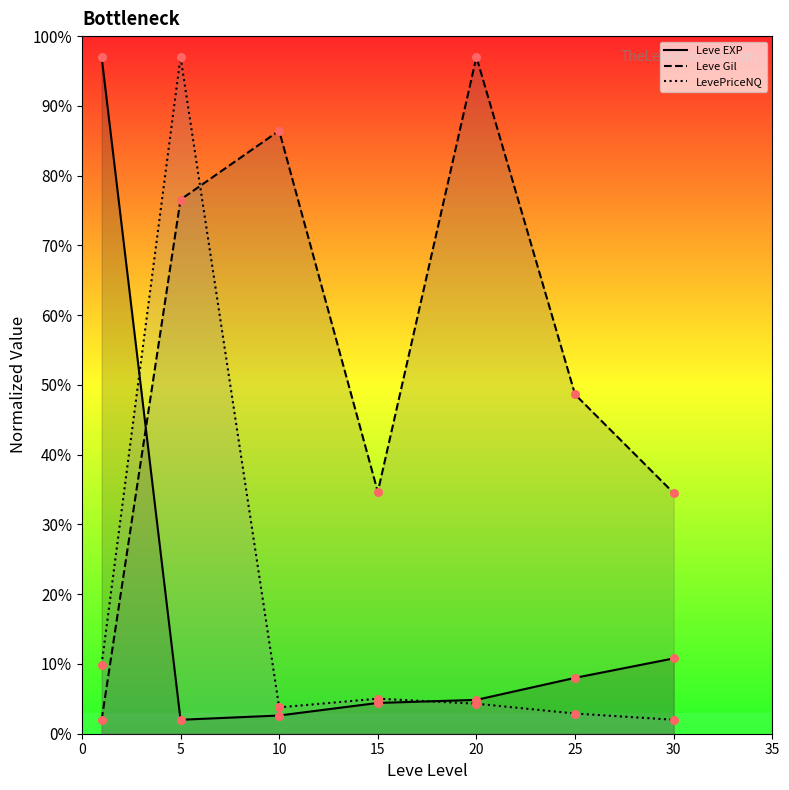

At how many categories does at least one series exceed 86?

4